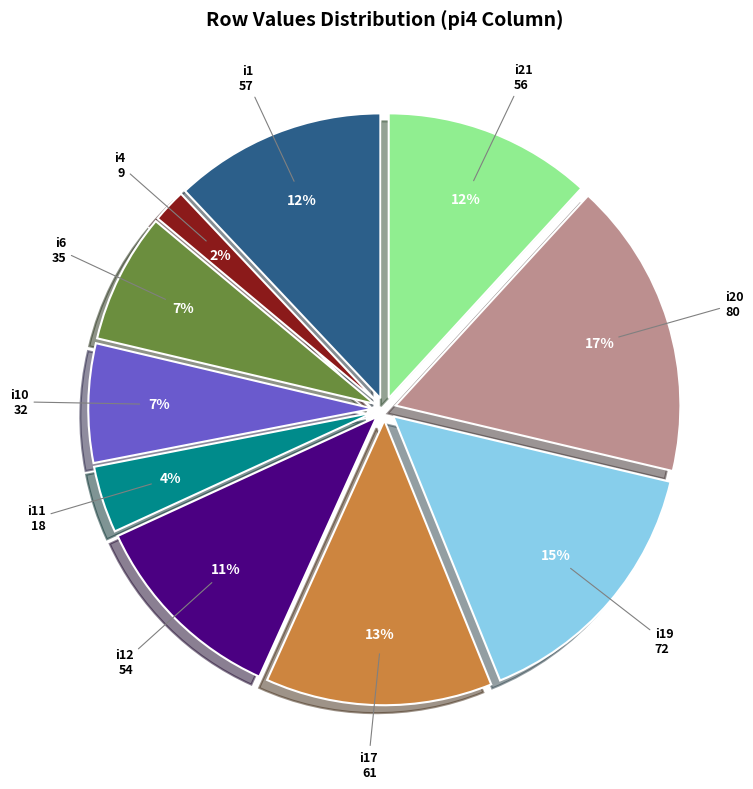

Is there any slice that represents more than half of the pie?

No